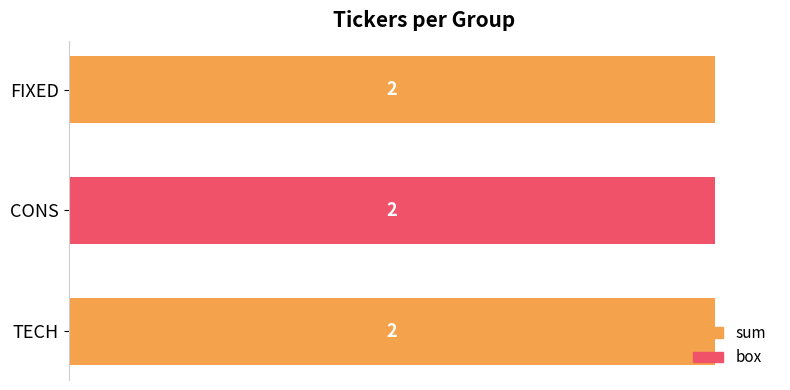

Reading left to right, list all the values displayed in this chart.

sum: 2	0	2
box: 0	2	0